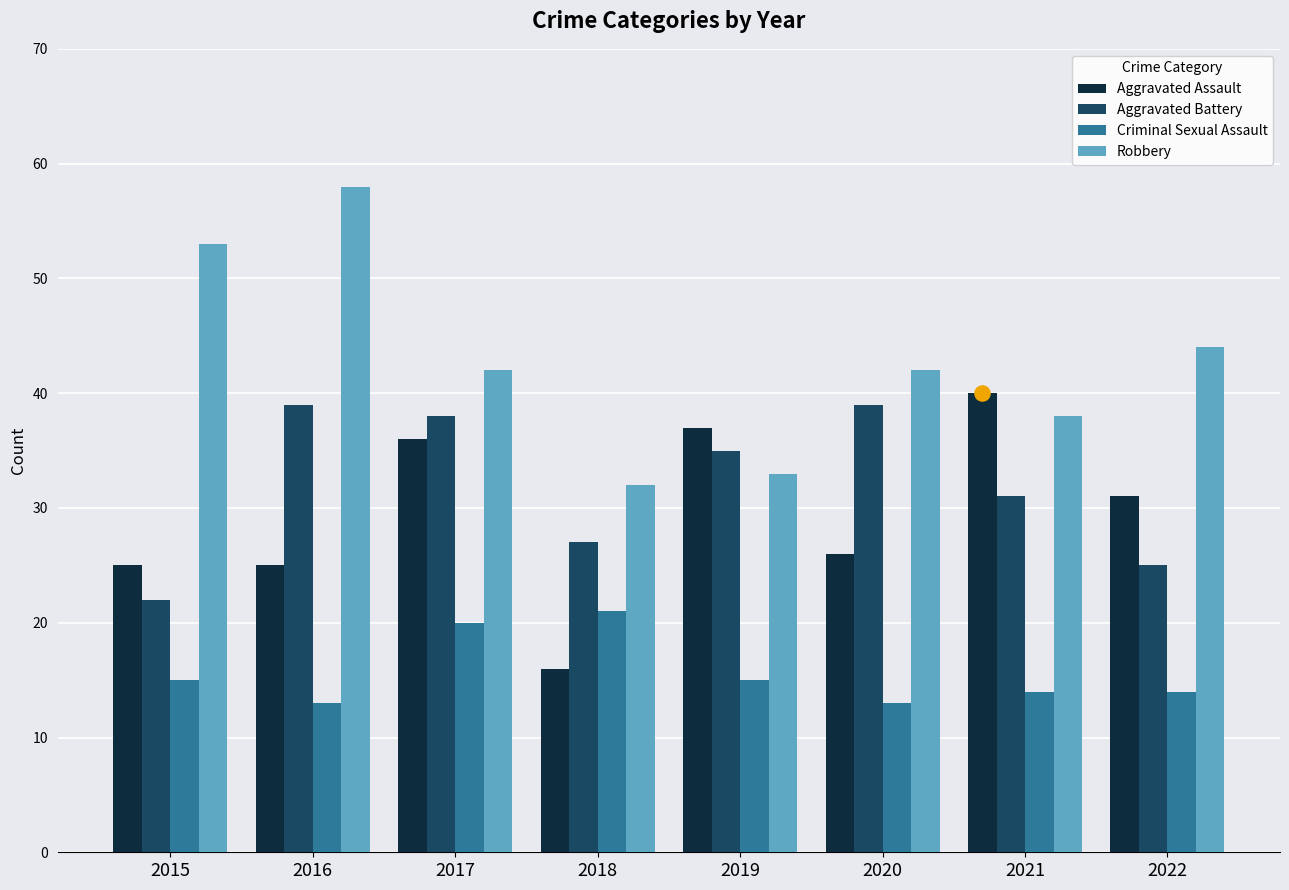

Which series reaches the minimum Y coordinate?

Criminal Sexual Assault